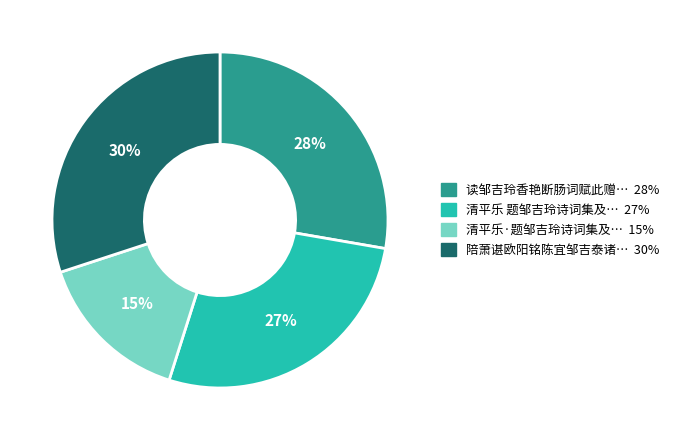

How many segments does this pie chart have?

4